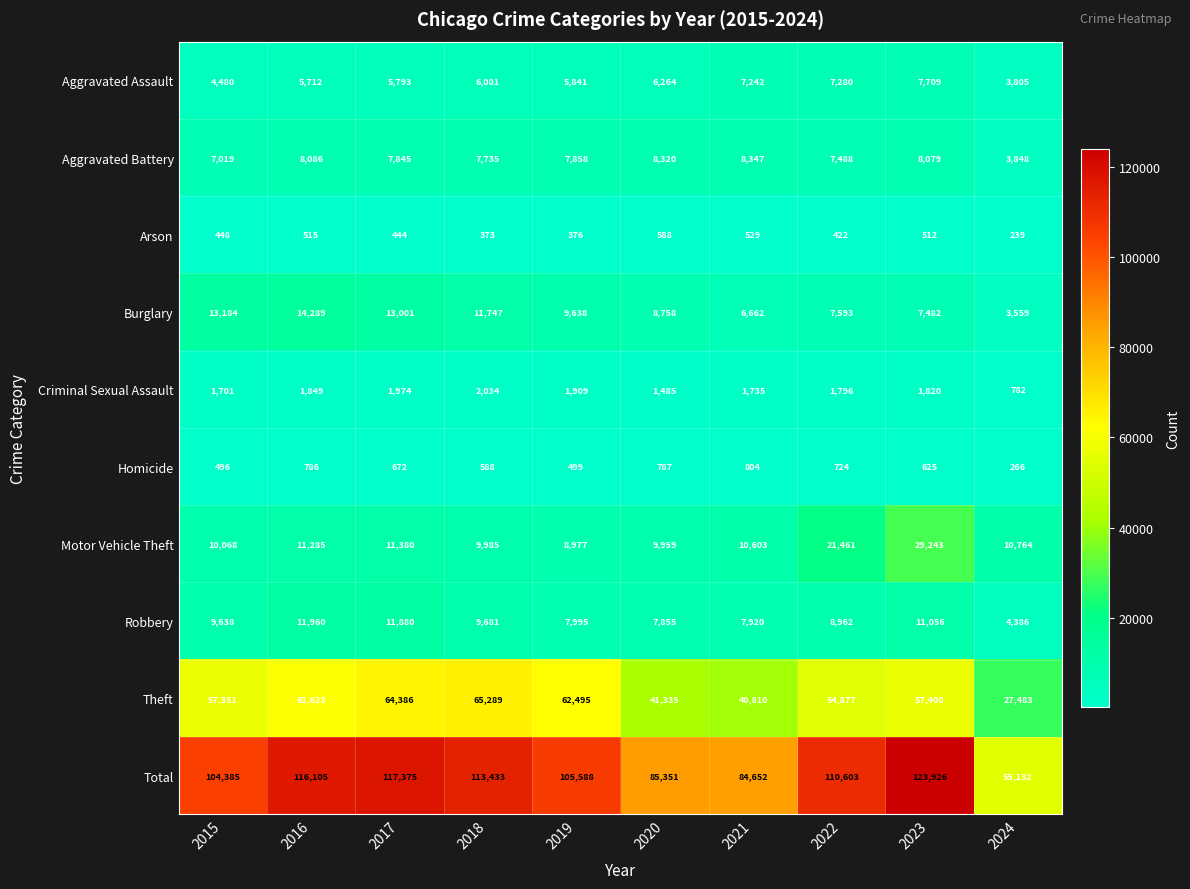

How many series are shown in this chart?

10